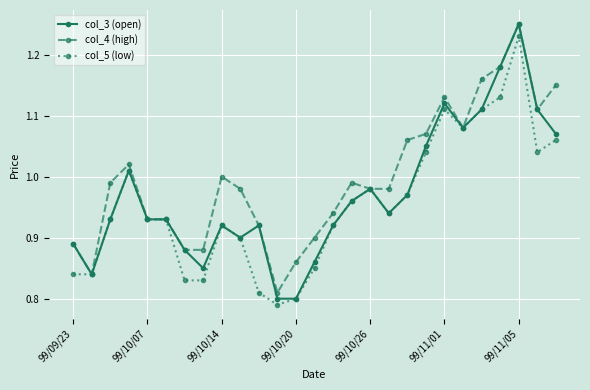

Count the number of categories in the chart.

27